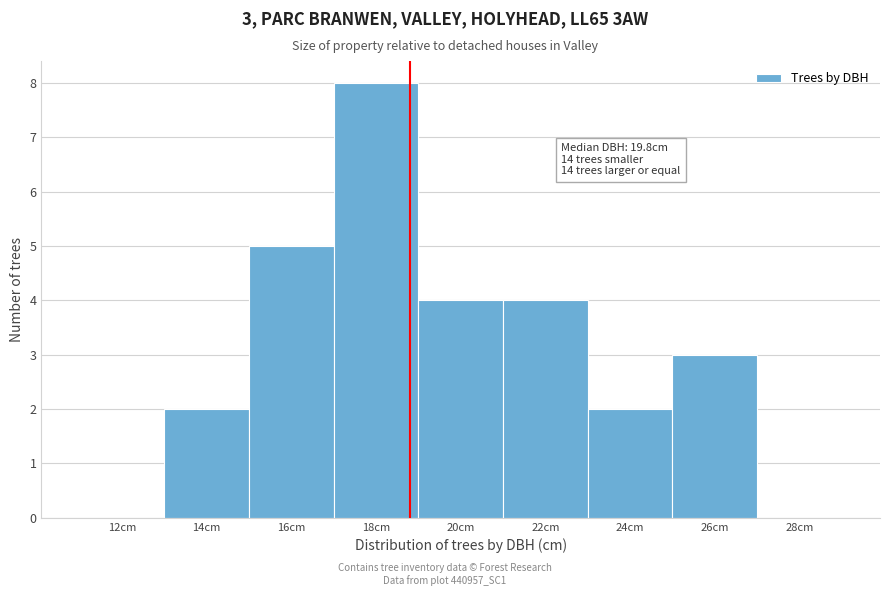

Reading left to right, list all the values displayed in this chart.

12cm=0	14cm=2	16cm=5	18cm=8	20cm=4	22cm=4	24cm=2	26cm=3	28cm=0